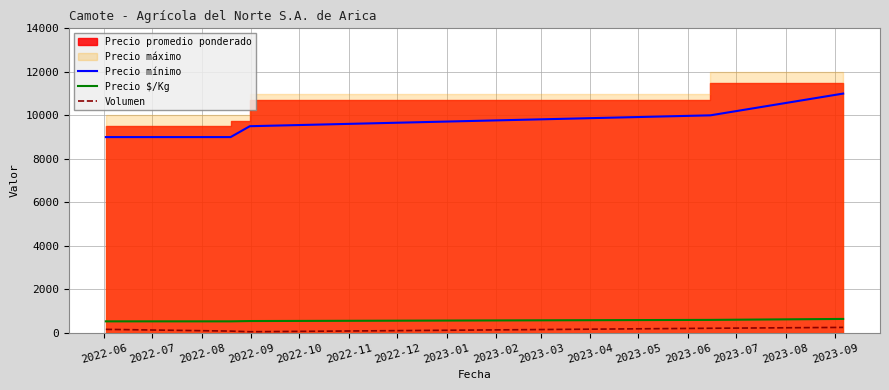

What is the maximum value for Precio $/Kg?

639